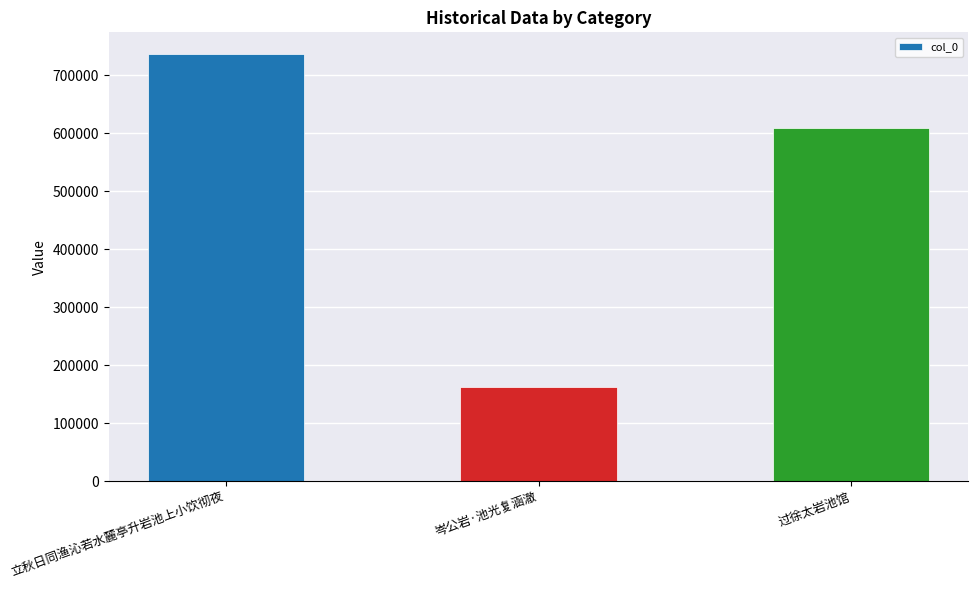

What is the change in value from 立秋日同渔沁若水麓亭升岩池上小饮彻夜 to 过徐太岩池馆?

-127735